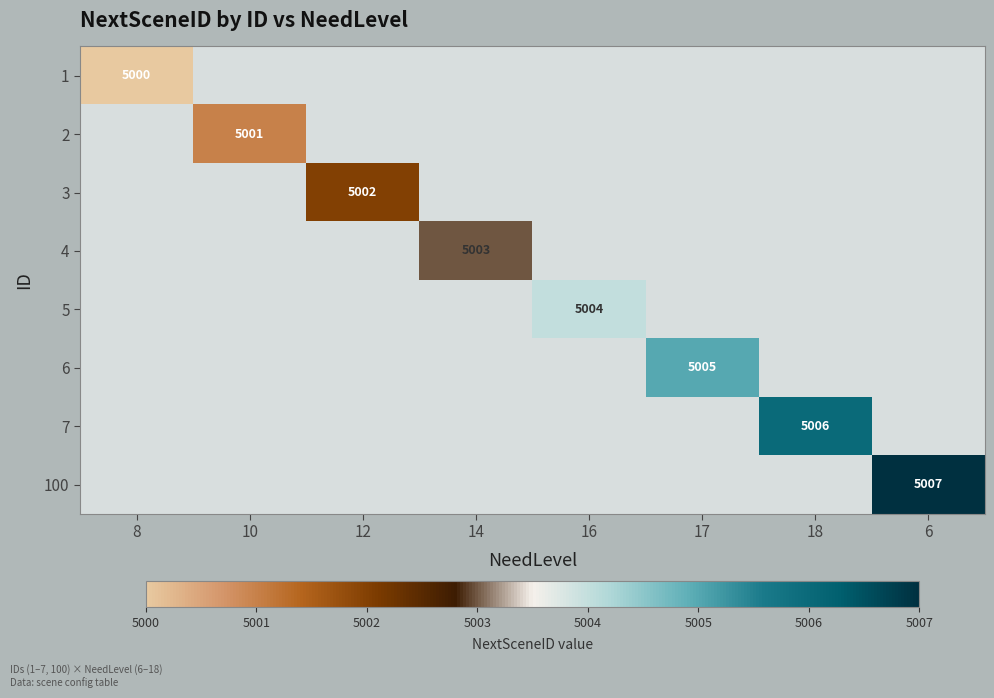

The value of 100 at 6 is 5007. True or false?

True